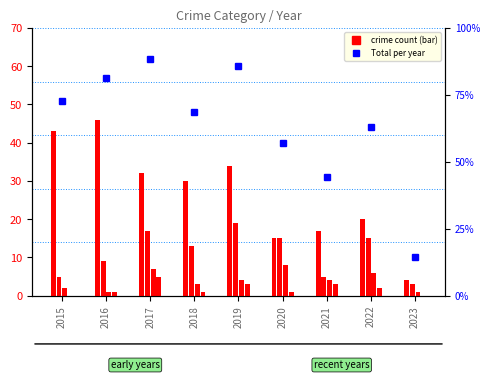

Which category has the highest value in the Aggravated Assault series?

2017